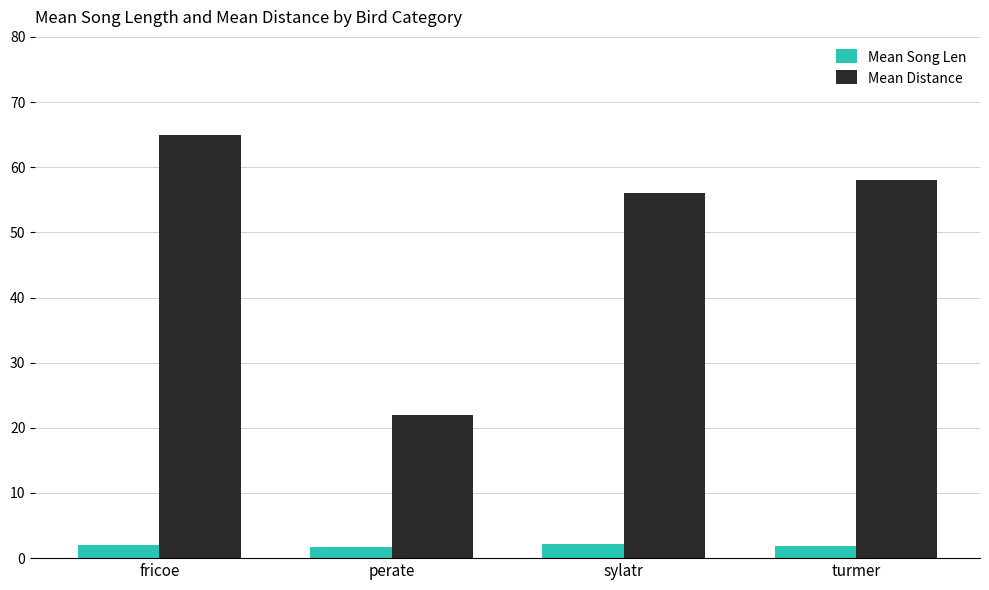

How many distinct data groups are displayed?

2